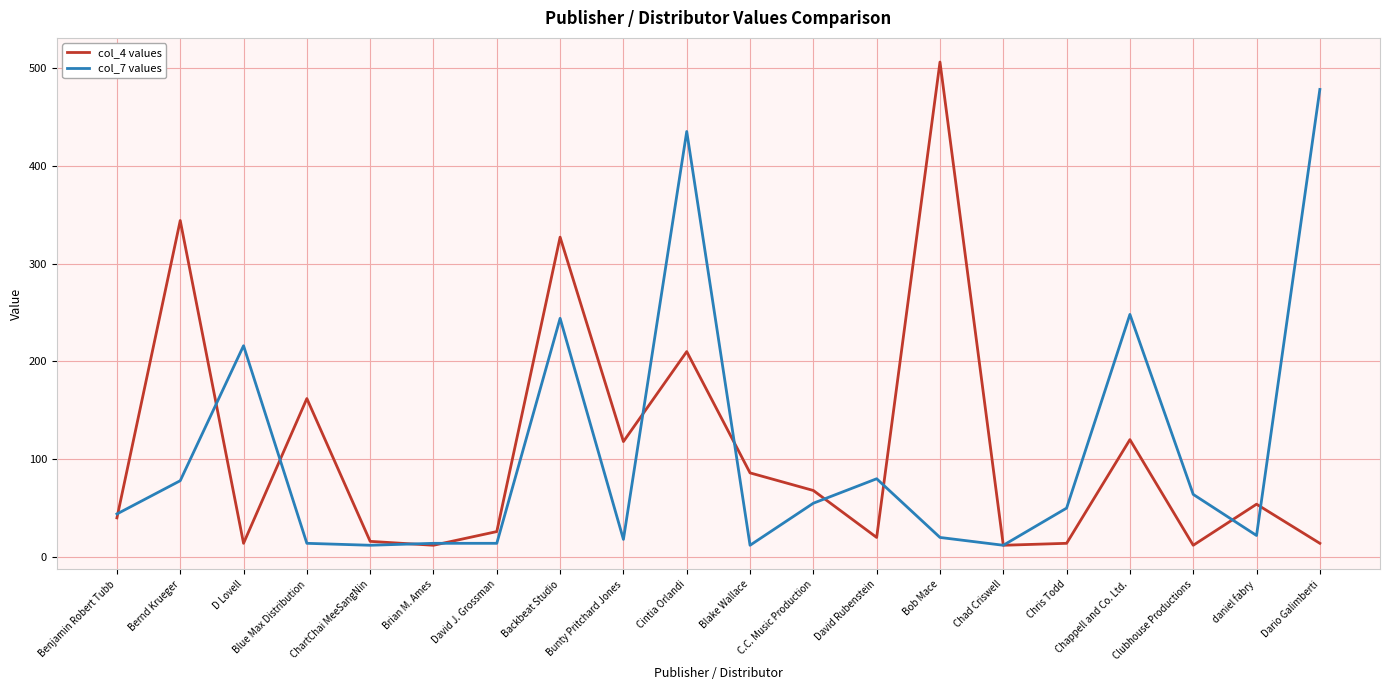

What is the difference between the maximum and minimum values in the col_4 values series?

494